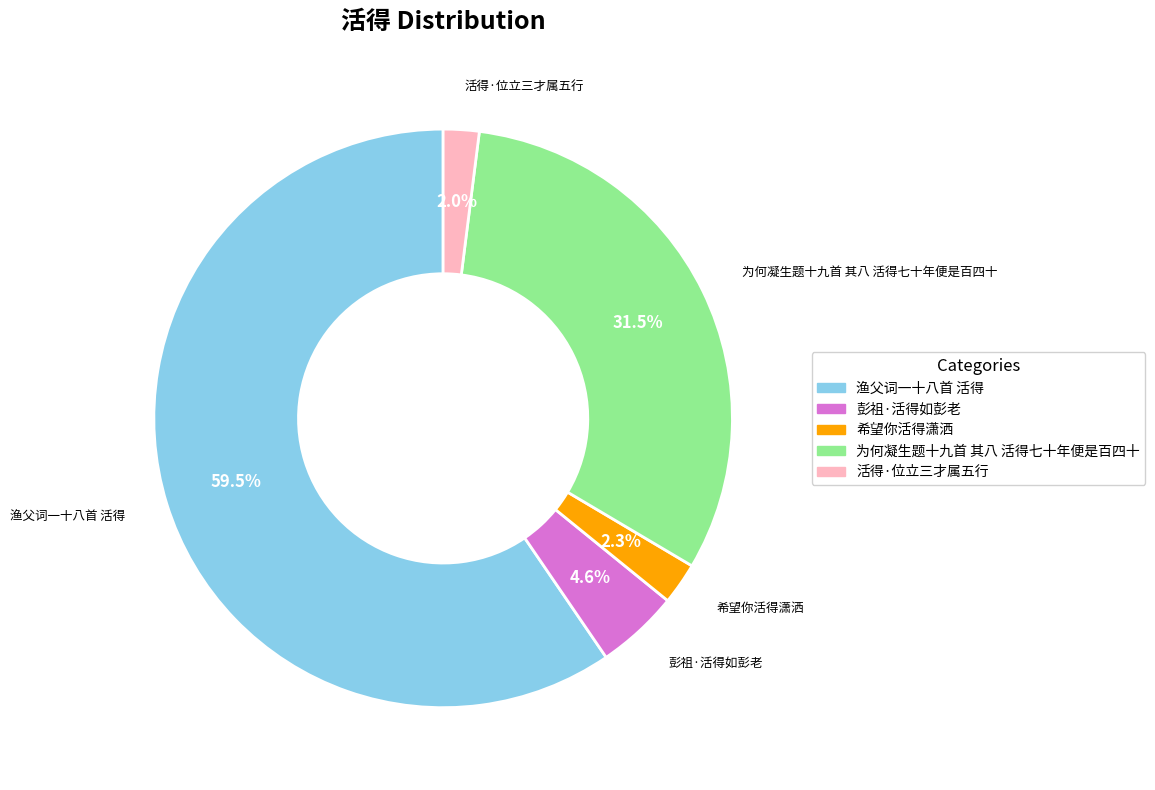

What is the largest slice in the pie chart?

渔父词一十八首 活得